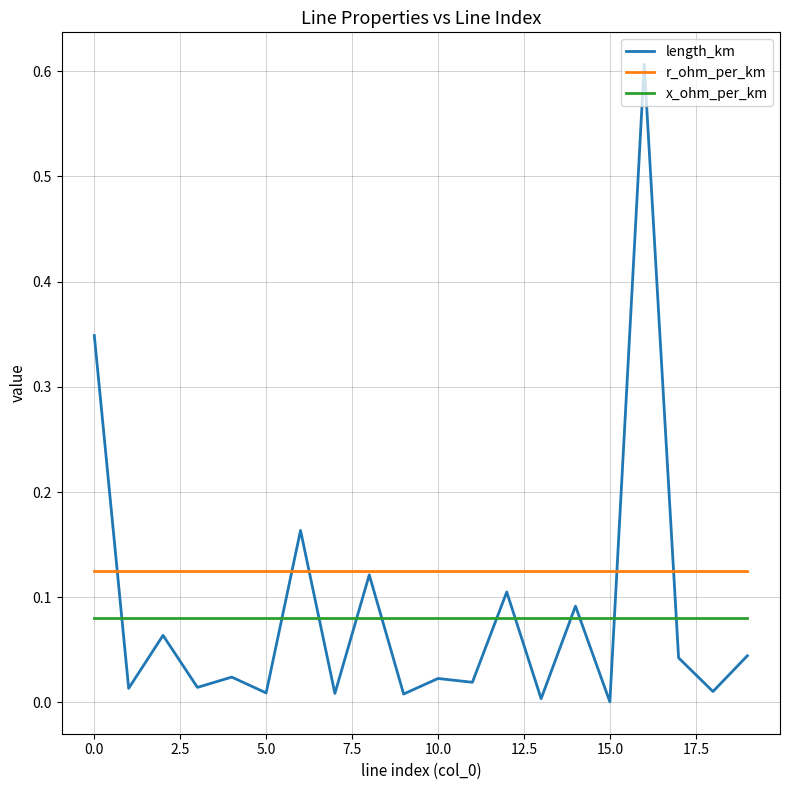

Rank the series by their maximum value, from highest to lowest.

length_km, r_ohm_per_km, x_ohm_per_km